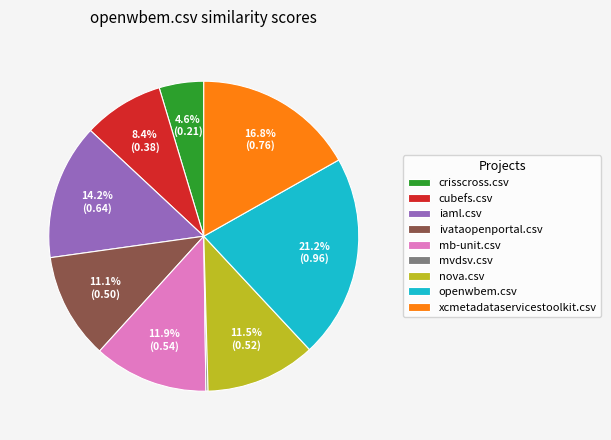

Which category has the biggest portion of the pie?

openwbem.csv